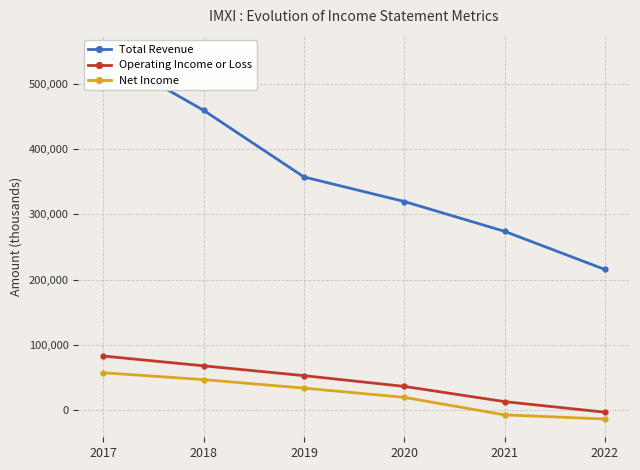

How many data points in Operating Income or Loss are less than 52900?

3